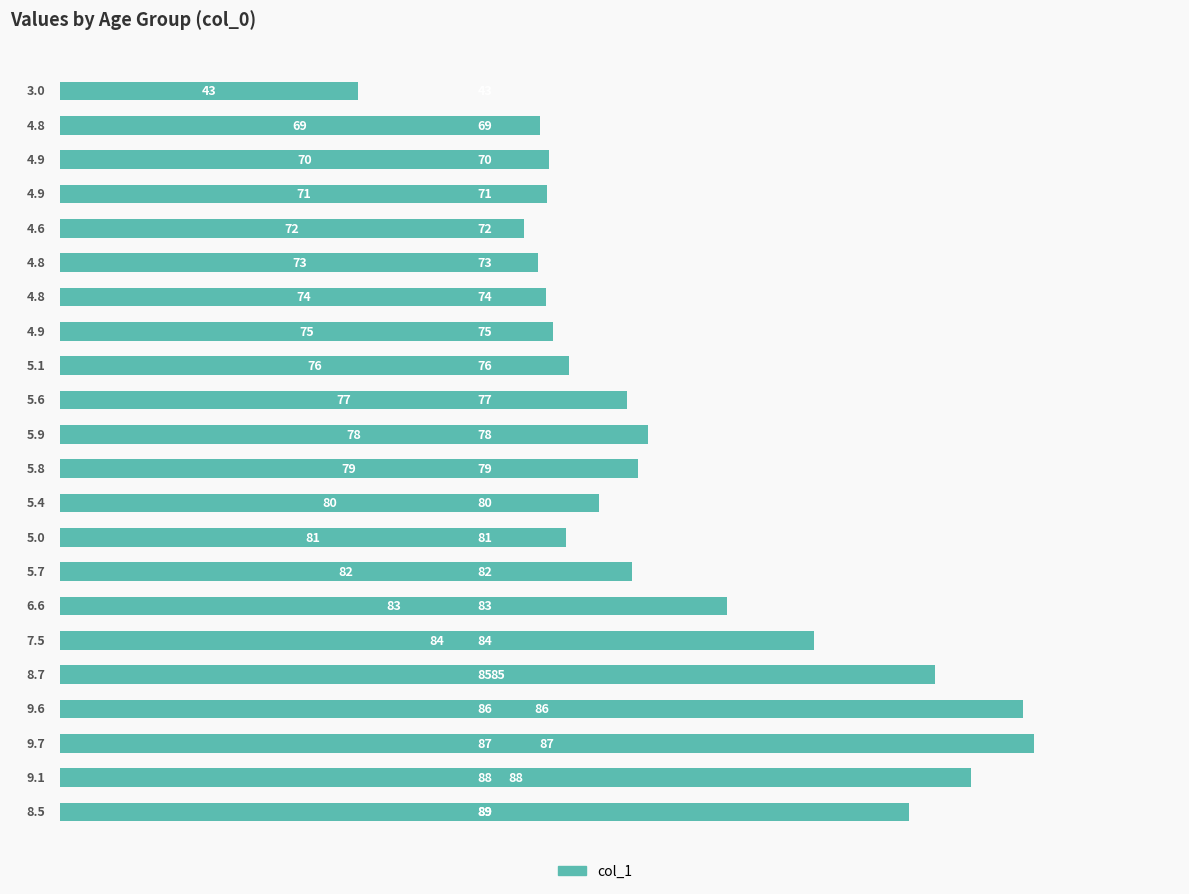

Does the chart contain any negative values?

No